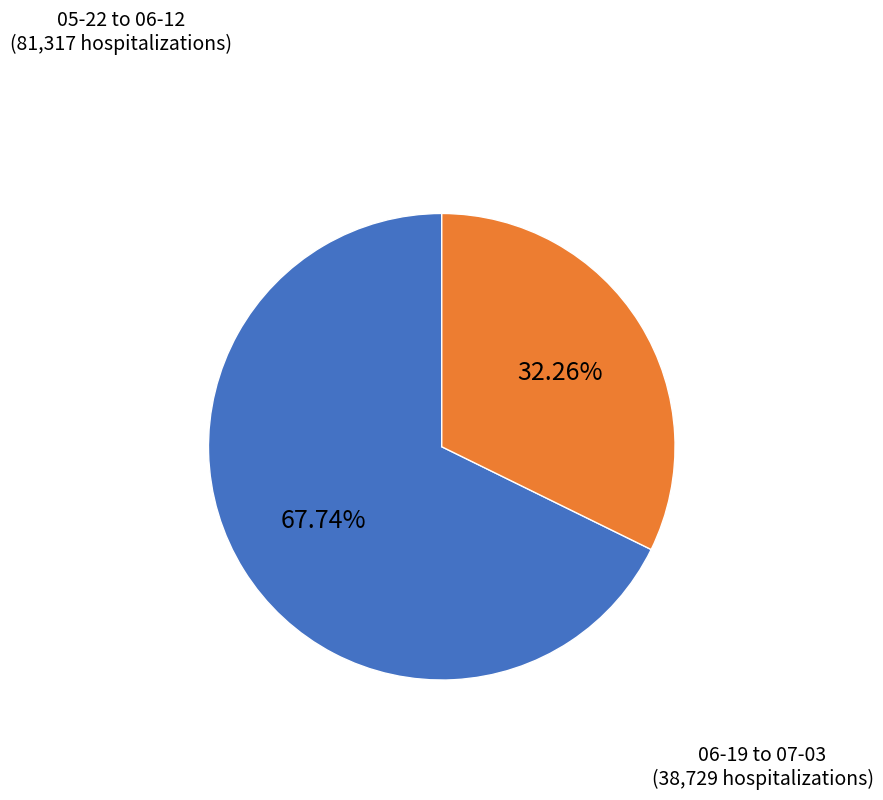

Does 05-22 to 06-12 account for over 50% of the chart?

Yes